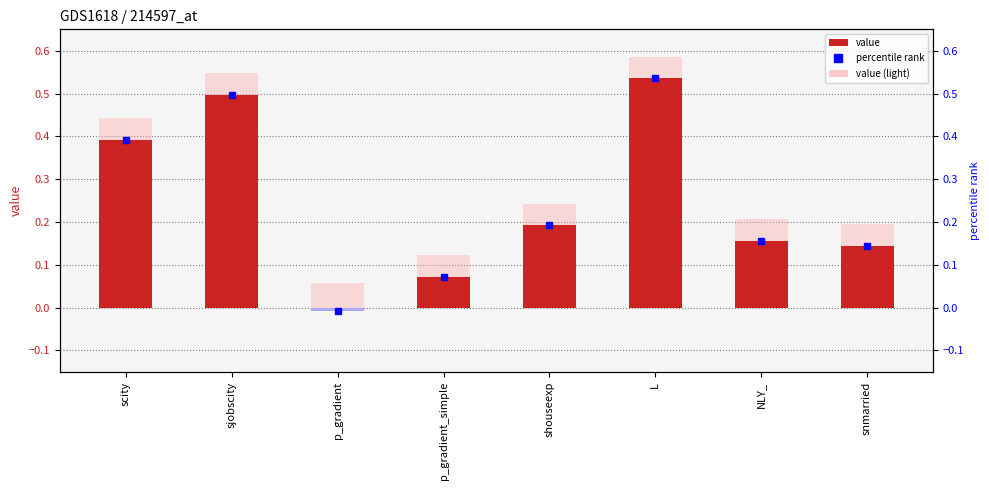

The value of value at sjobscity is 0.3. True or false?

False